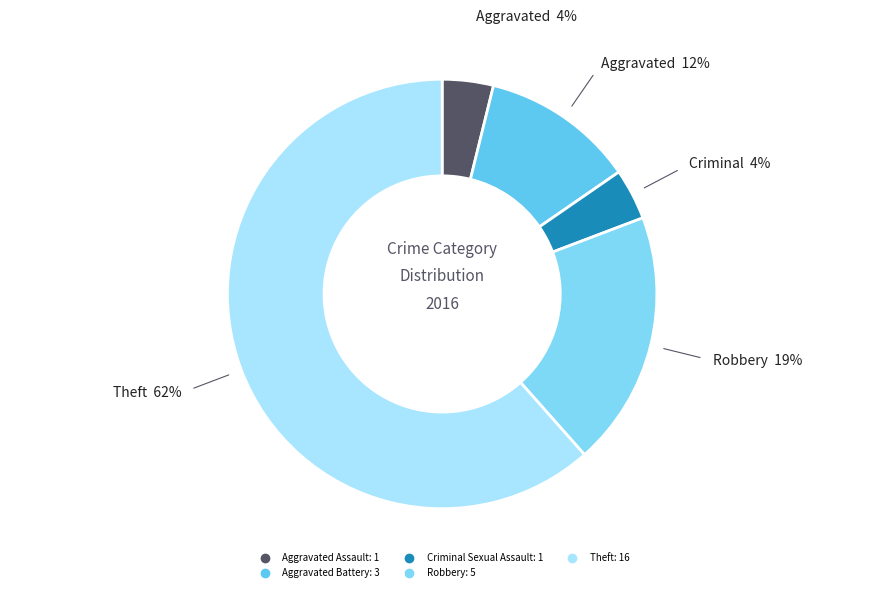

Is it true that Theft is 62% of the pie?

True